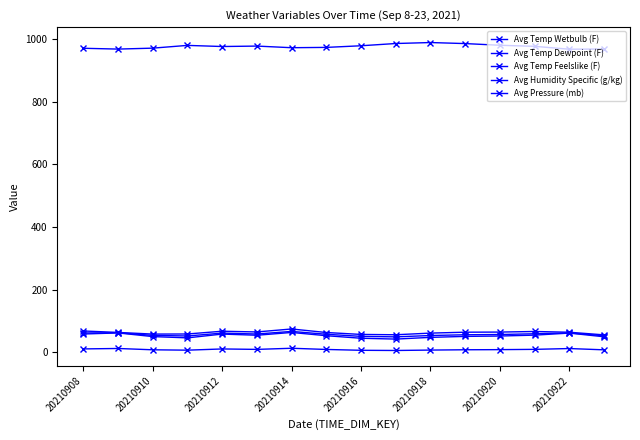

What is the average value of the Avg Temp Wetbulb (F) series?

57.3